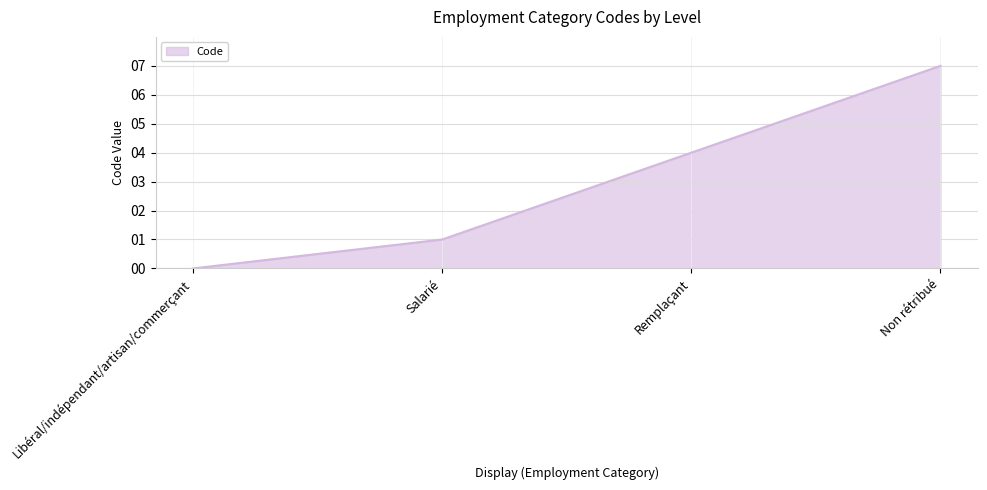

How many positive values are there?

3